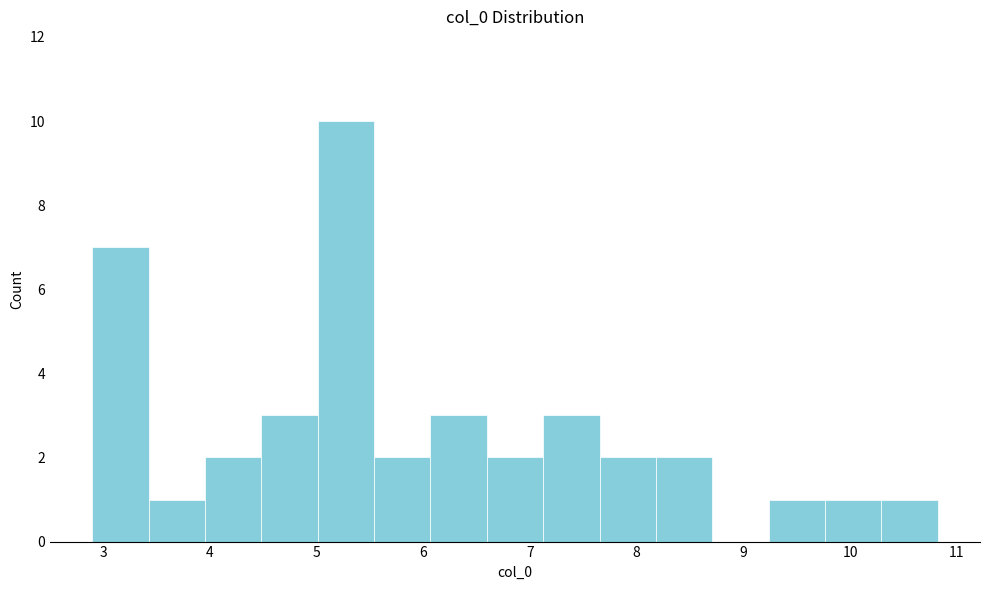

What is the height of the bar covering 3.4 to 4.0 on the x-axis? Neither the bar edges nor the heights are printed on the chart, so give them approximately, as read against the axes.

1